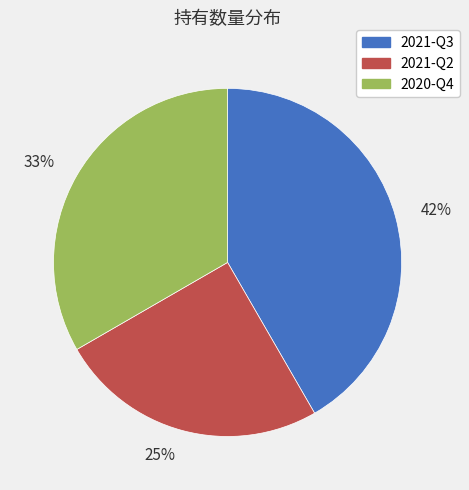

What percentage is the 42% slice, to the nearest percent?

42%